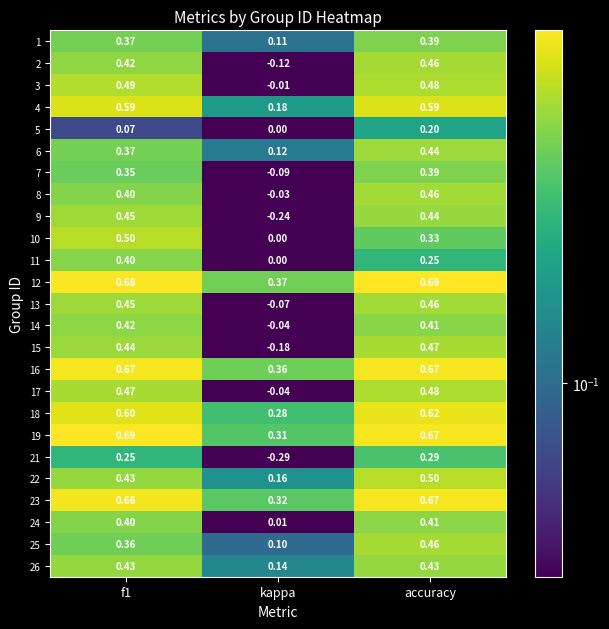

Where is 23 nearest to the value 0?

kappa